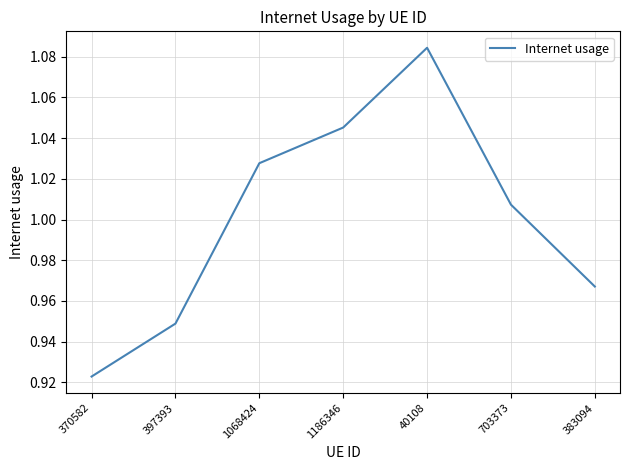

Rank the categories by value from highest to lowest.

40108, 1186346, 1068424, 703373, 383094, 397393, 370582